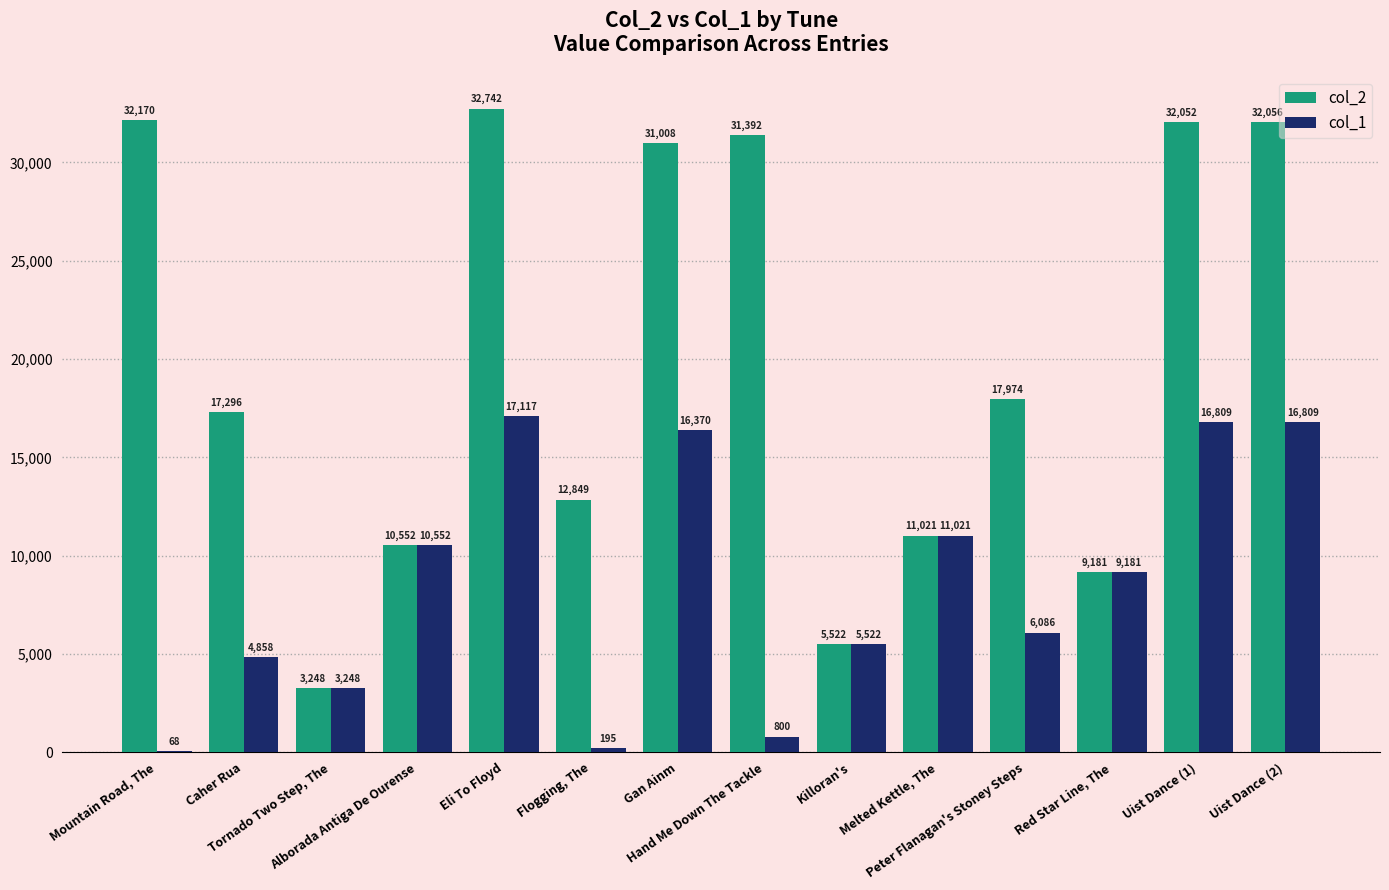

Which series has the largest total across all categories?

col_2